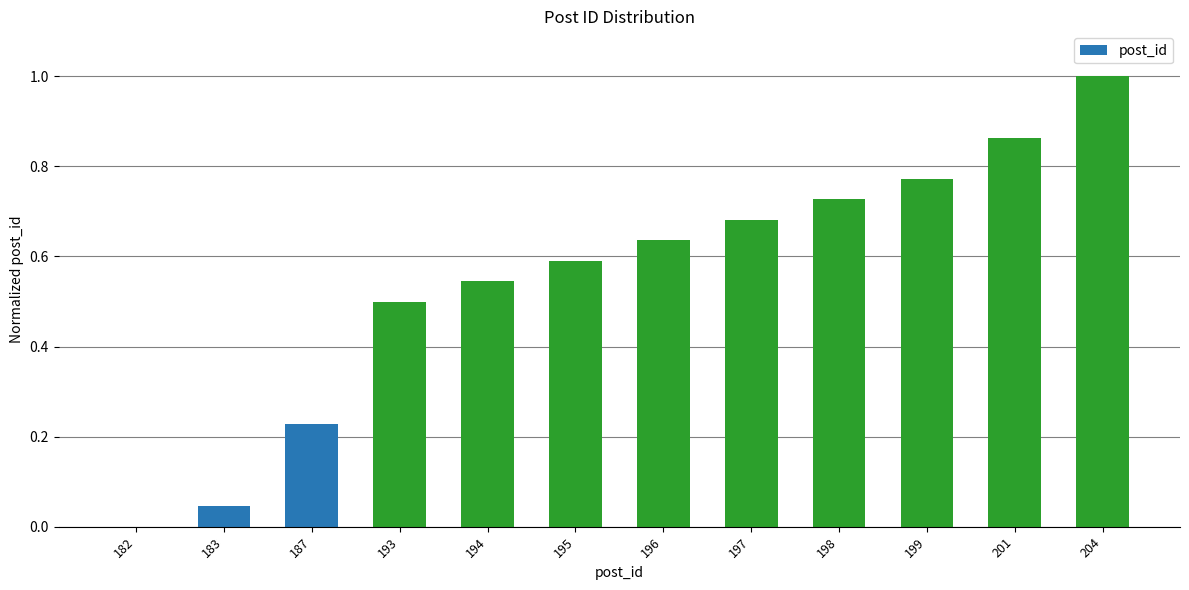

What is the maximum value shown in the chart?

1.0